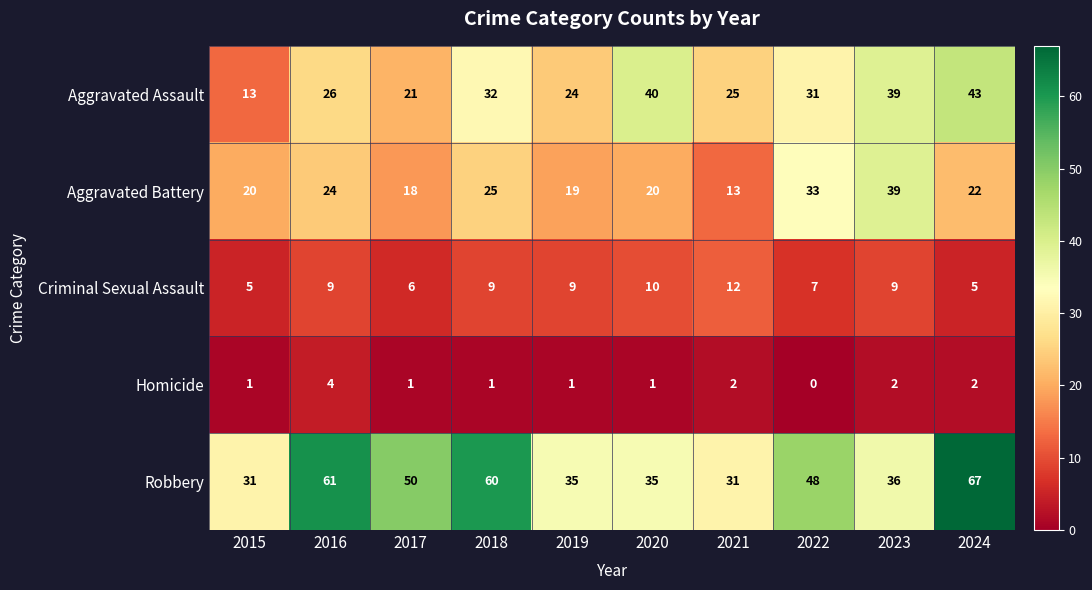

What is the maximum value shown in the chart?

67